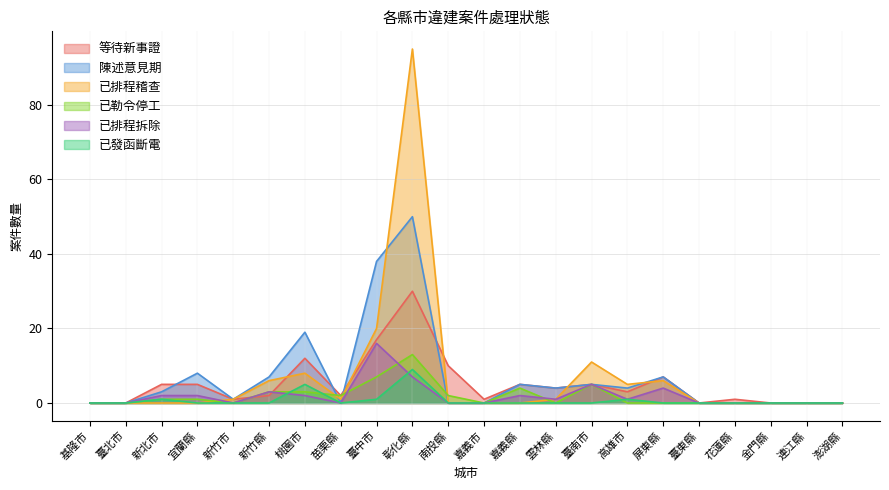

How many values in the 已發函斷電 series exceed 0?

5